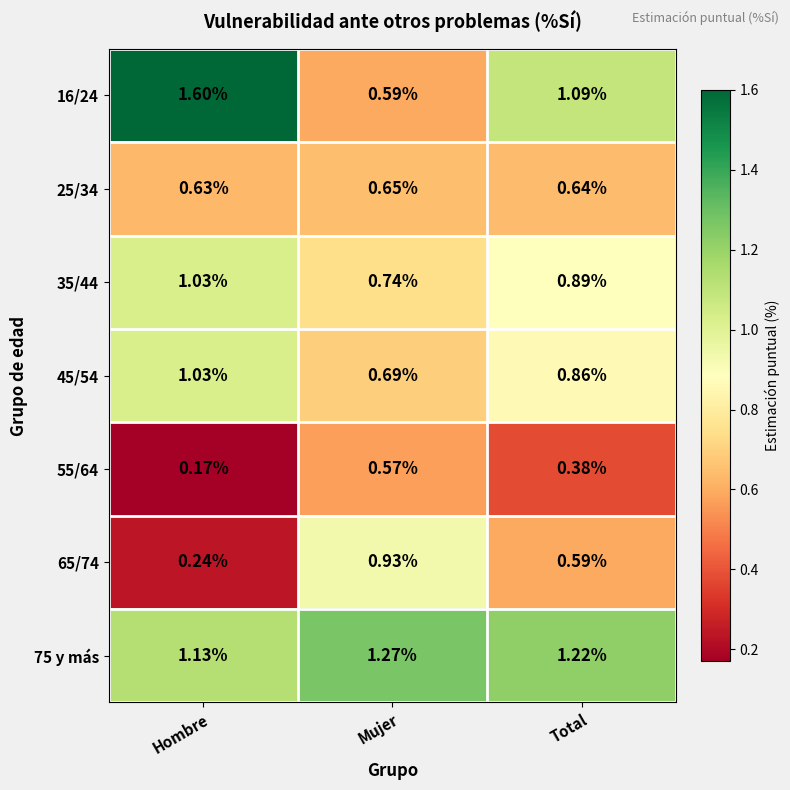

Between Mujer and Total, which series saw the biggest shift?

16/24